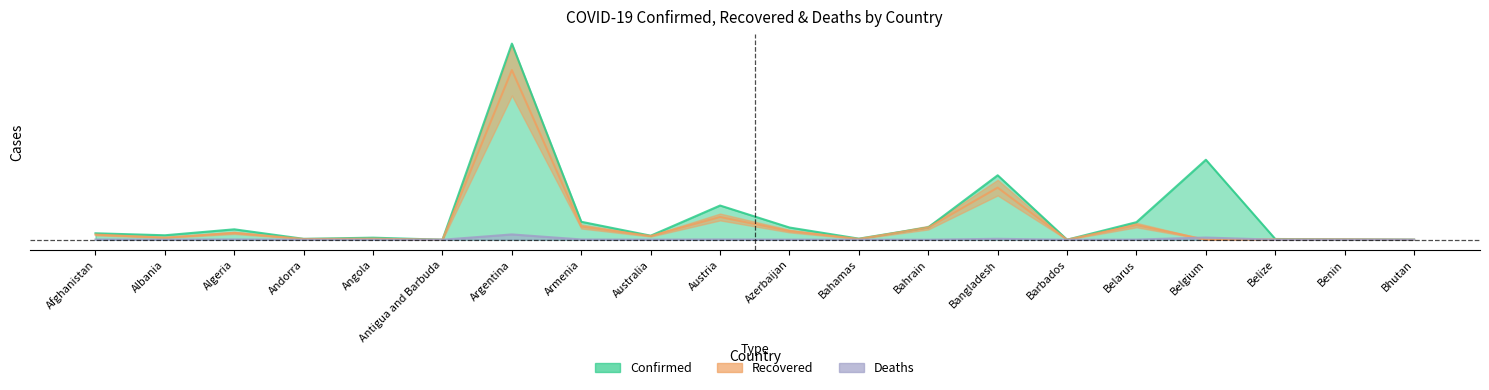

Read the Confirmed value at Belgium.

5.5